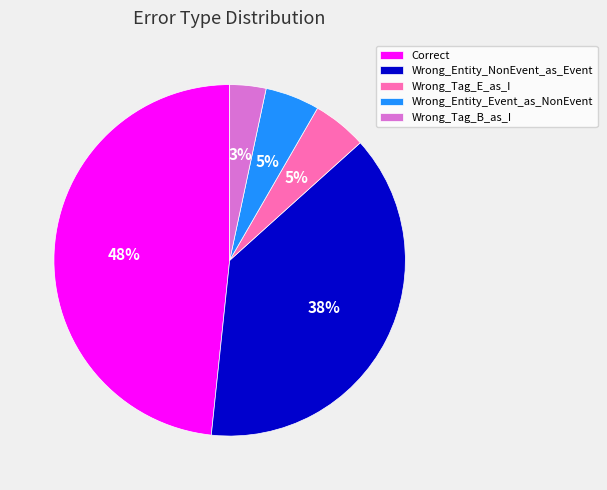

Which category has the smallest portion of the pie?

Wrong_Tag_B_as_I